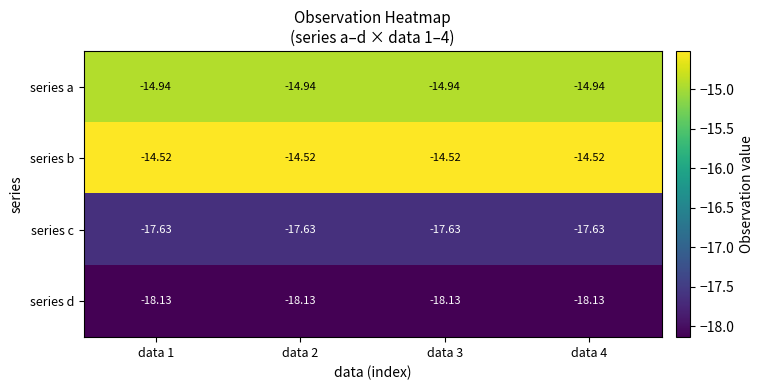

Which series has the largest total across all categories?

series b